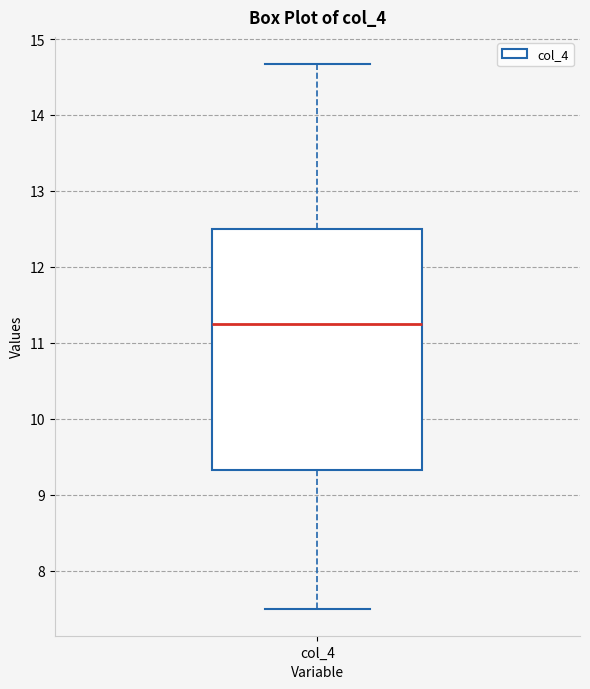

Read this box plot against the y-axis: the position of the median line, the range covered by the box, and the ends of both whiskers. The values are not printed on the chart, so give them approximately, as read against the axis.

median 11.3, box 9.3 to 12.5, whiskers 7.5 to 14.7